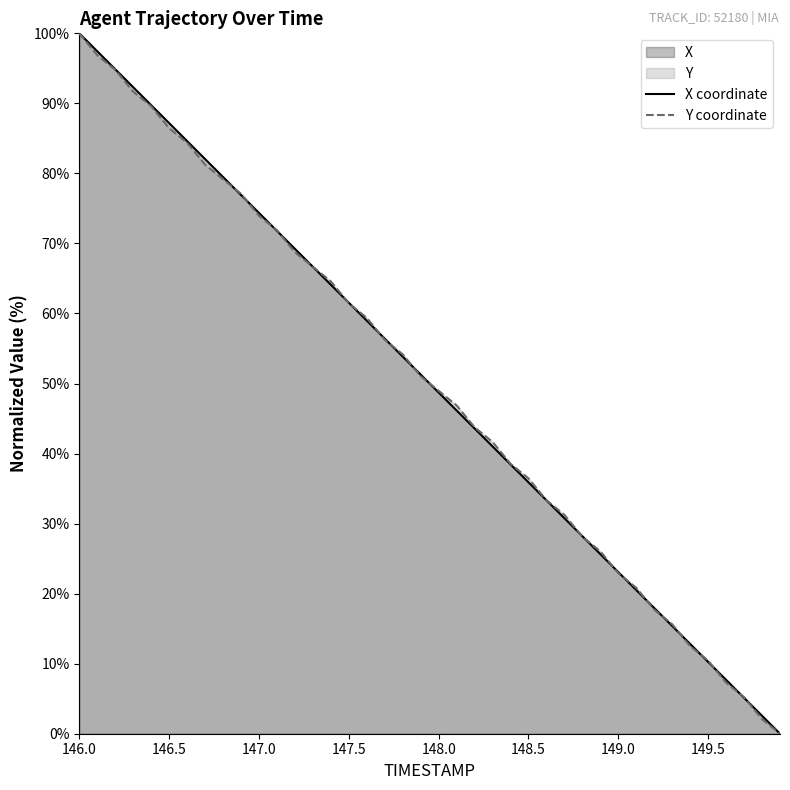

At which category does the chart reach its peak across all series?

146.0